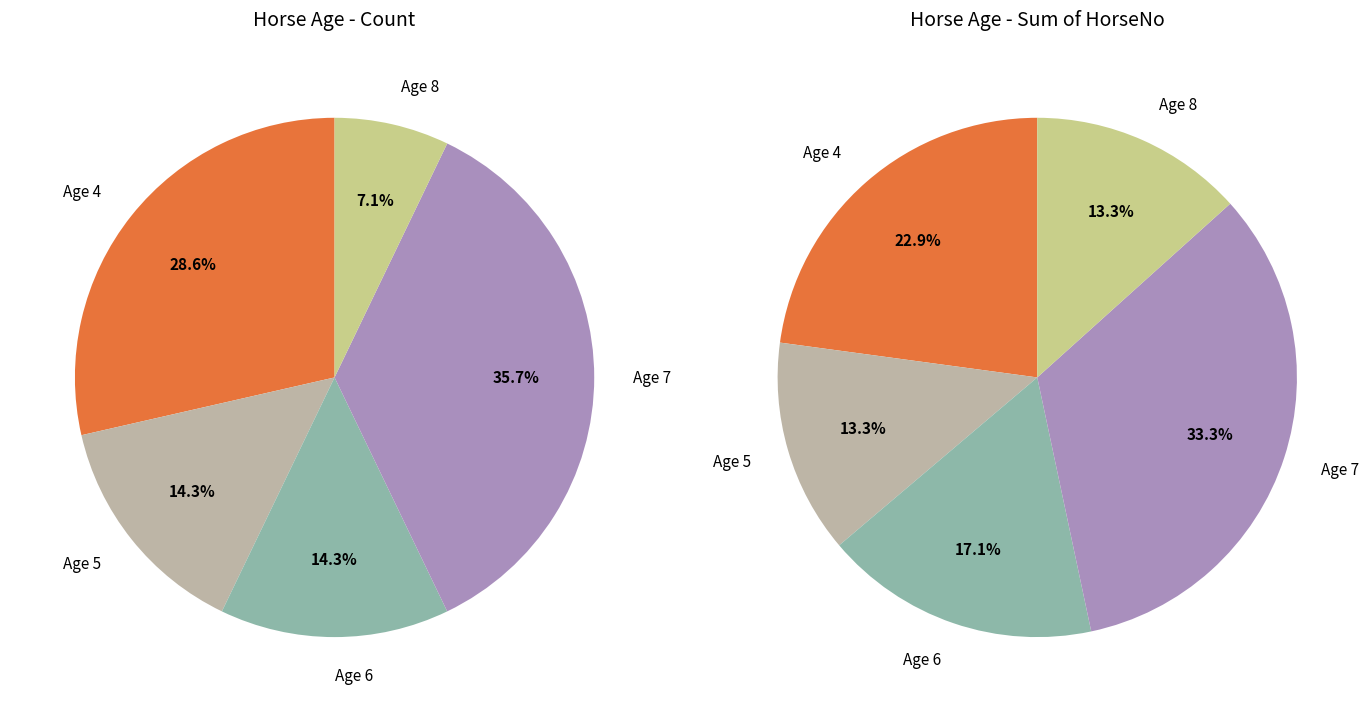

How much of the chart is everything except Age 6?

85.7%